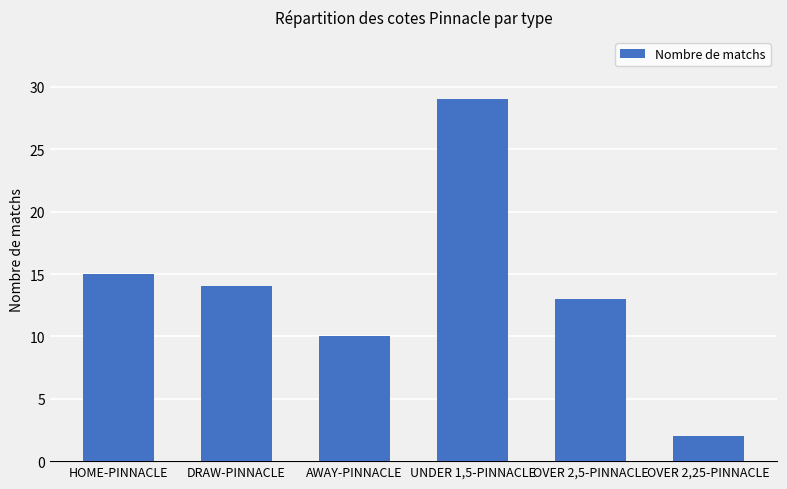

How many bars are there in total?

6